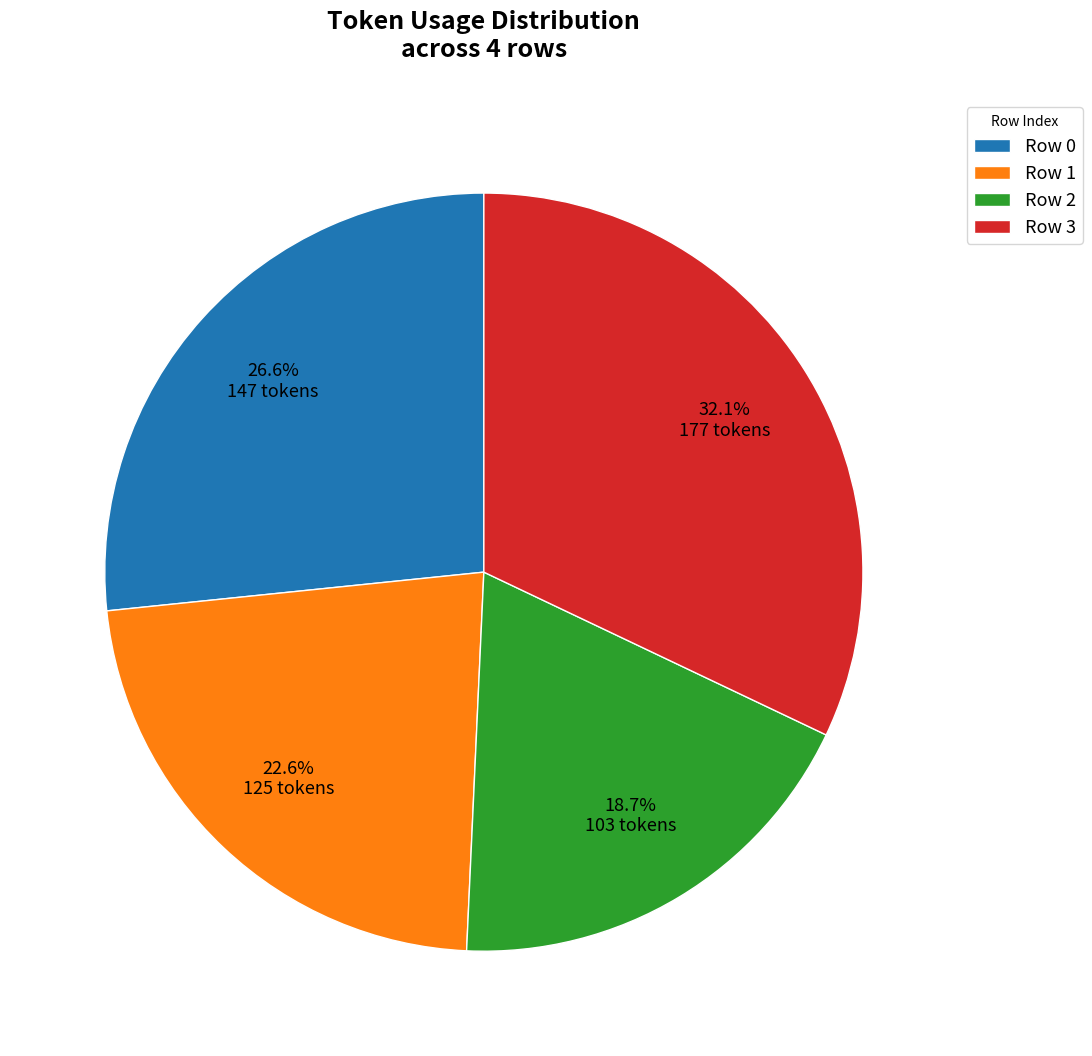

True or false: Row 3 accounts for 39% of the total.

False